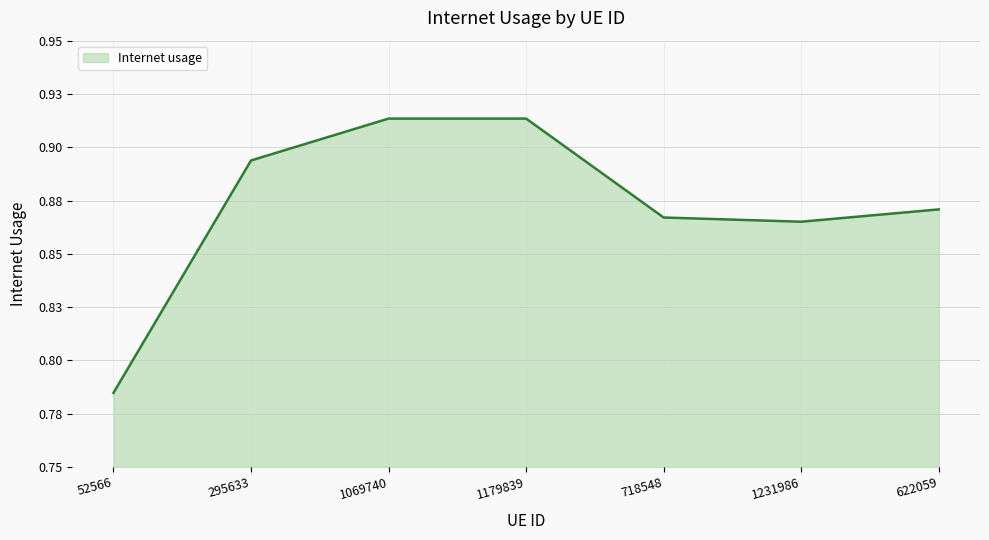

Does the chart display data point markers on the line(s)?

No